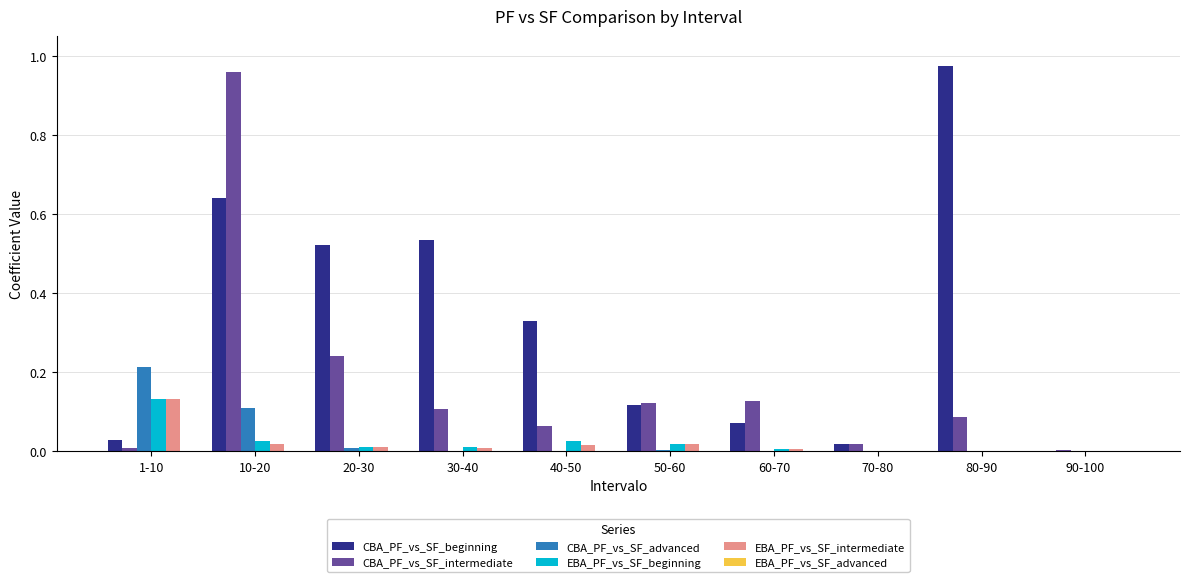

Which category has the highest value across all series?

80-90